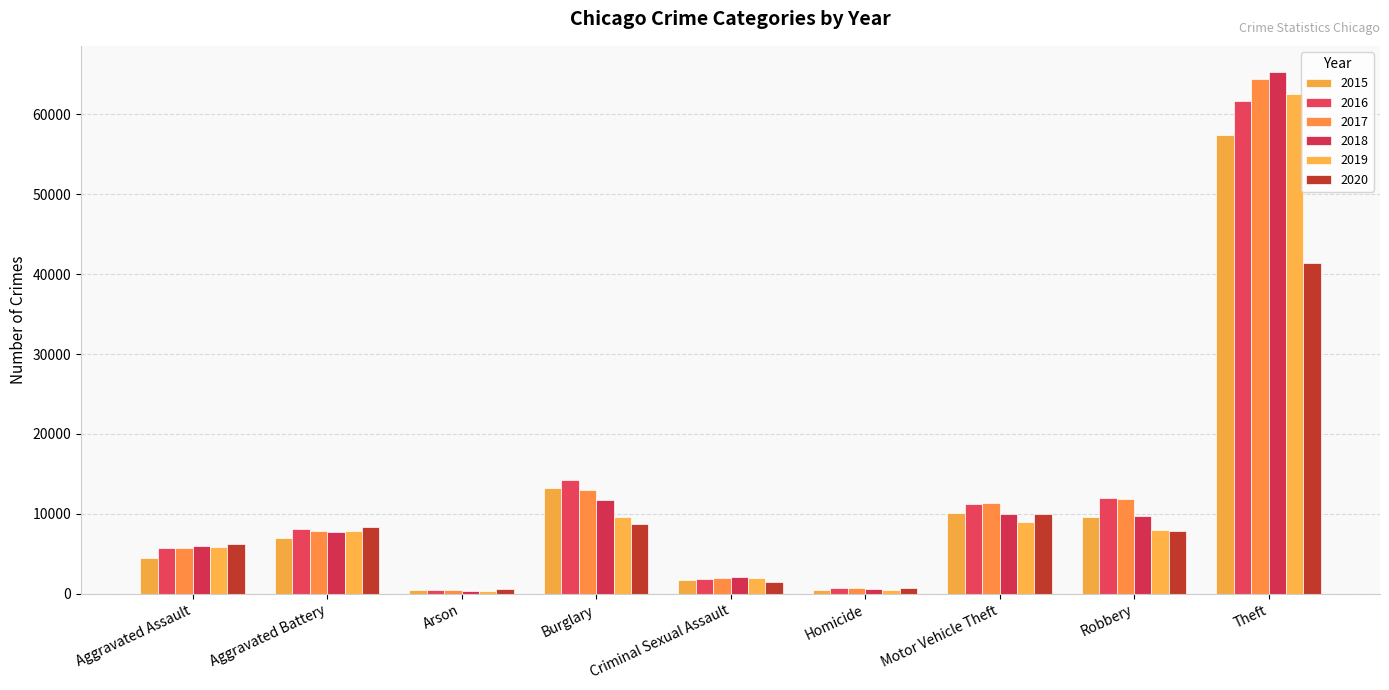

Reading left to right, extract all data points from this chart.

2015: Aggravated Assault=4480	Aggravated Battery=7019	Arson=448	Burglary=13184	Criminal Sexual Assault=1705	Homicide=496	Motor Vehicle Theft=10068	Robbery=9638	Theft=57352
2016: Aggravated Assault=5713	Aggravated Battery=8085	Arson=515	Burglary=14289	Criminal Sexual Assault=1856	Homicide=786	Motor Vehicle Theft=11285	Robbery=11960	Theft=61623
2017: Aggravated Assault=5793	Aggravated Battery=7845	Arson=444	Burglary=13001	Criminal Sexual Assault=1982	Homicide=672	Motor Vehicle Theft=11380	Robbery=11880	Theft=64386
2018: Aggravated Assault=6002	Aggravated Battery=7735	Arson=373	Burglary=11747	Criminal Sexual Assault=2044	Homicide=588	Motor Vehicle Theft=9985	Robbery=9681	Theft=65290
2019: Aggravated Assault=5841	Aggravated Battery=7858	Arson=376	Burglary=9638	Criminal Sexual Assault=1921	Homicide=499	Motor Vehicle Theft=8978	Robbery=7995	Theft=62497
2020: Aggravated Assault=6265	Aggravated Battery=8321	Arson=588	Burglary=8758	Criminal Sexual Assault=1495	Homicide=787	Motor Vehicle Theft=9959	Robbery=7855	Theft=41345